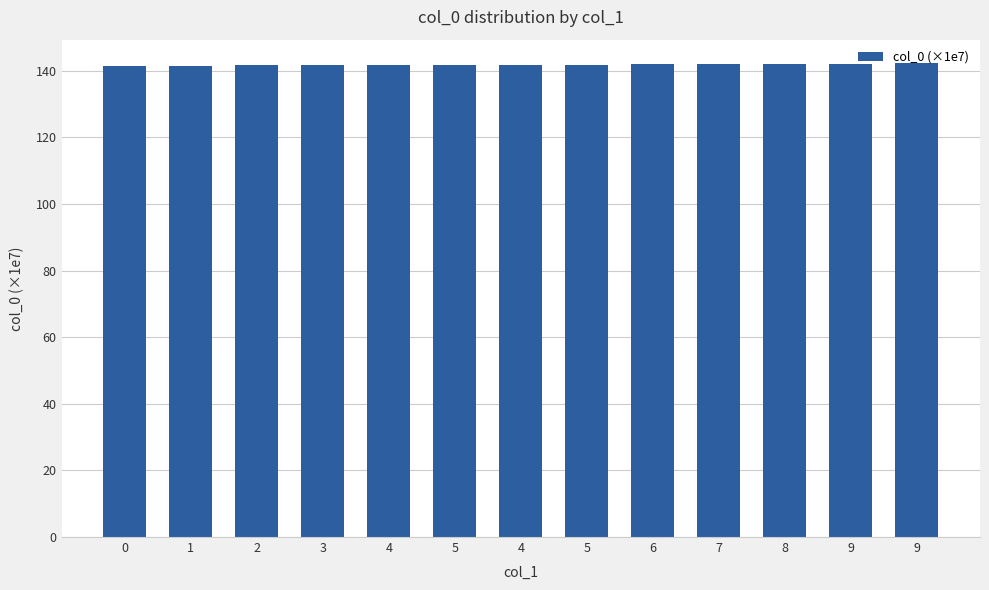

What is the difference between the maximum and minimum values?

0.8